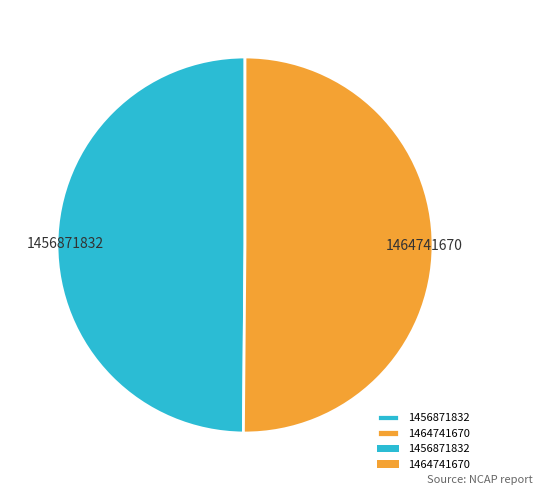

Is it true that 1464741670 is 50% of the pie?

True